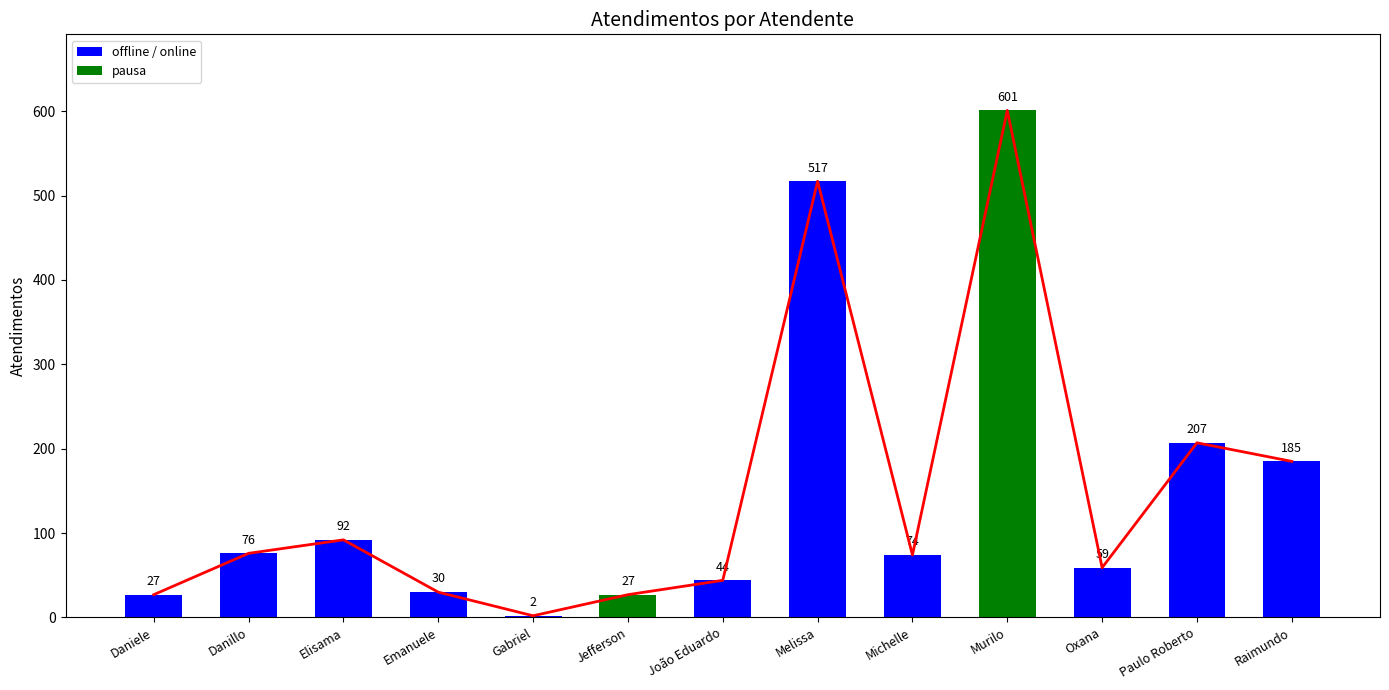

The value at Michelle is 21. True or false?

False